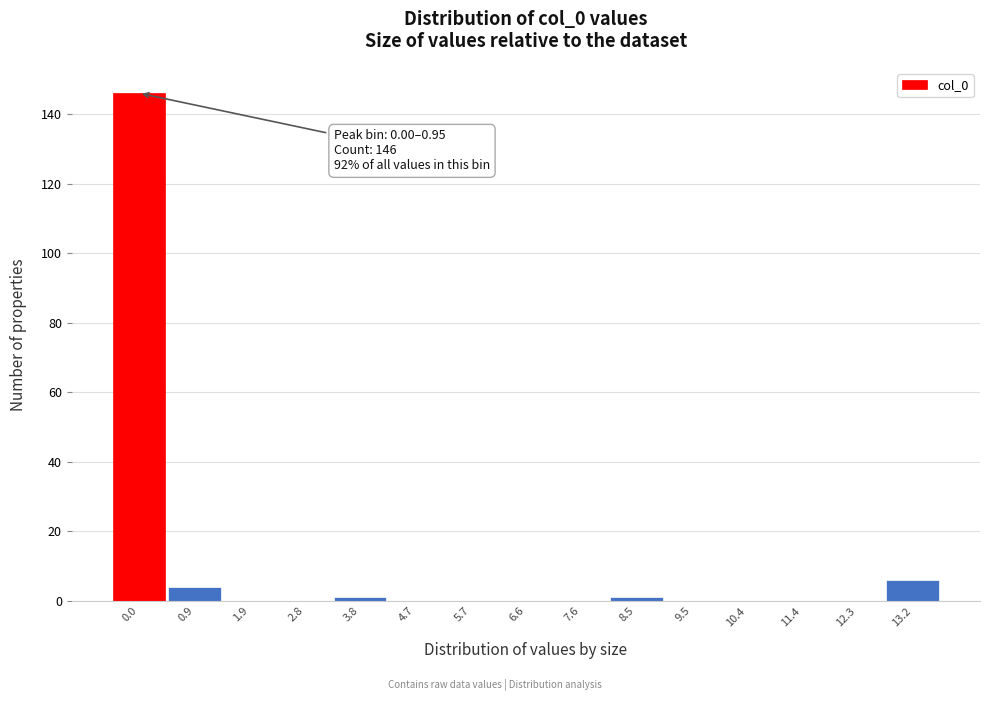

Reading left to right, what are all the values shown in this chart?

0.0=146	0.9=4	1.9=0	2.8=0	3.8=1	4.7=0	5.7=0	6.6=0	7.6=0	8.5=1	9.5=0	10.4=0	11.4=0	12.3=0	13.2=6